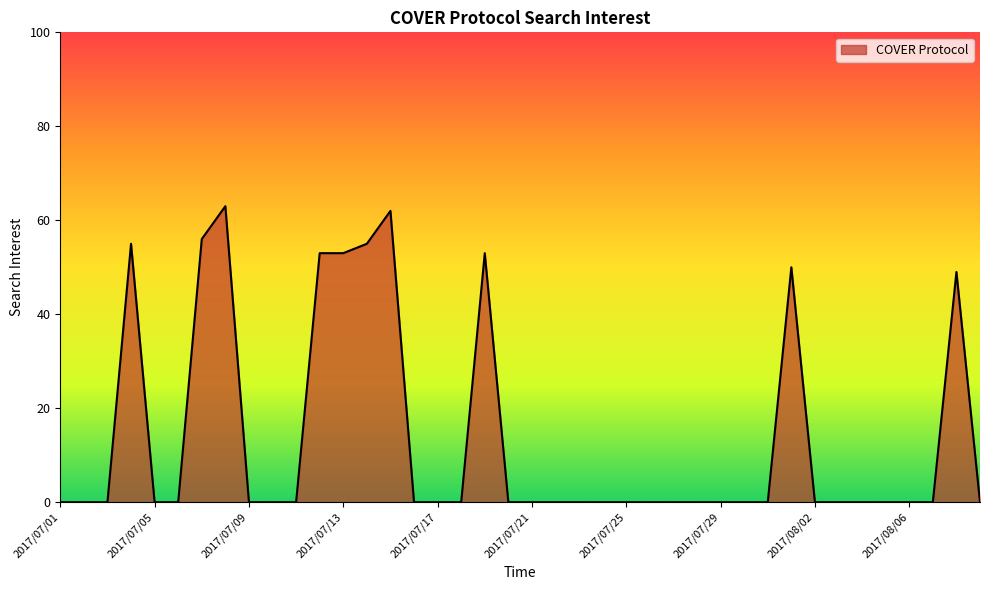

What is the difference between the maximum and minimum values?

63